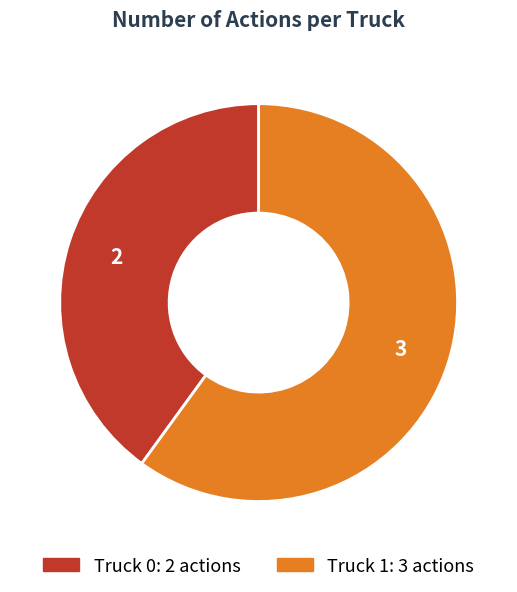

Which category has the smallest portion of the pie?

Truck 0